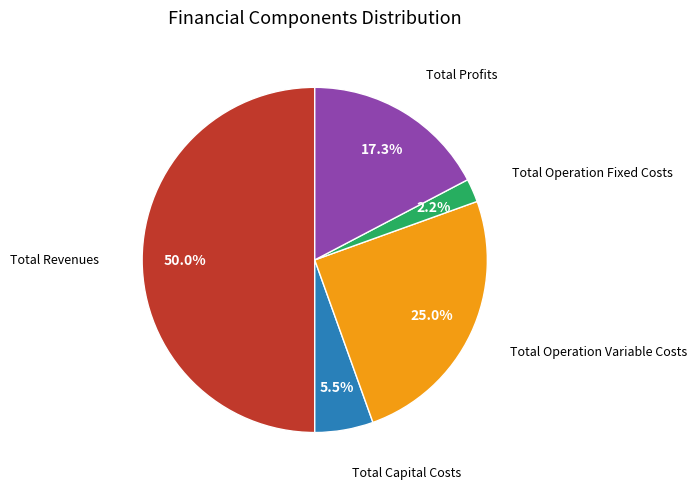

Which slice represents more than half of the pie?

Total Revenues